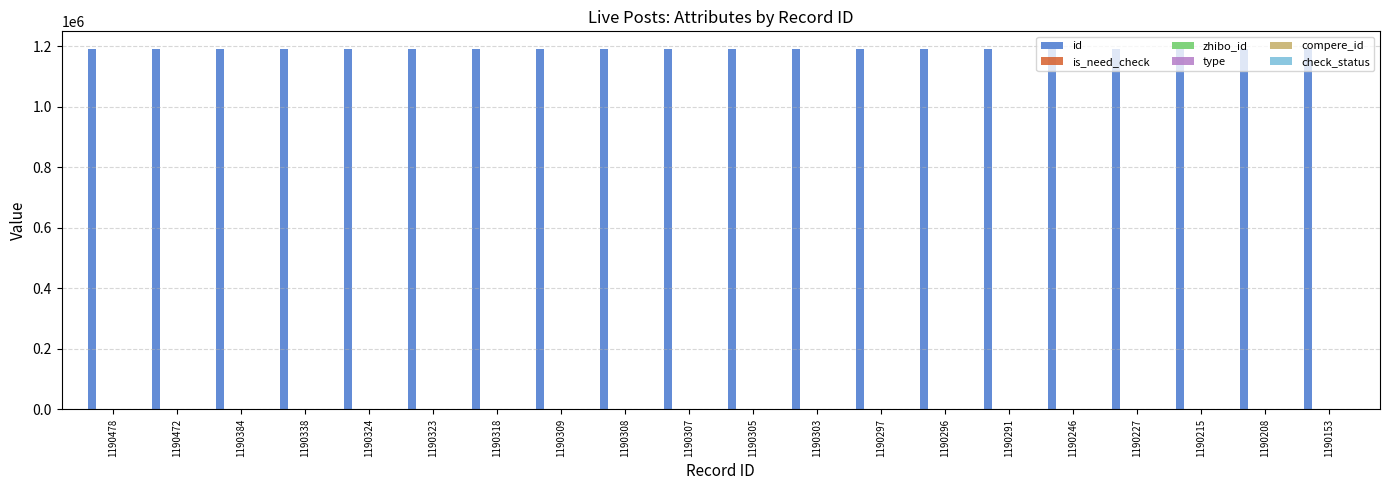

Reading right to left, what are all the values shown in this chart?

id: 1190153	1190208	1190215	1190227	1190246	1190291	1190296	1190297	1190303	1190305	1190307	1190308	1190309	1190318	1190323	1190324	1190338	1190384	1190472	1190478
is_need_check: 0	0	0	0	0	0	1	0	1	1	1	1	0	0	0	0	0	0	0	0
zhibo_id: 152	152	152	152	152	152	152	152	152	152	152	152	152	152	152	152	152	152	152	152
type: 0	0	0	0	0	0	0	0	0	0	0	0	0	0	0	0	0	0	0	0
compere_id: 0	0	0	0	0	0	0	0	0	0	0	0	0	0	0	0	0	0	0	0
check_status: 1	1	1	1	1	1	1	1	1	1	1	1	1	1	1	1	1	1	1	1